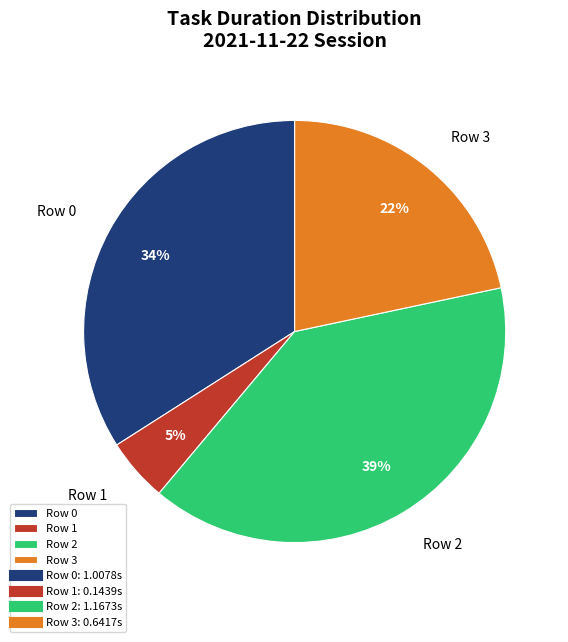

The Row 3 slice represents 22% of the pie. True or false?

True